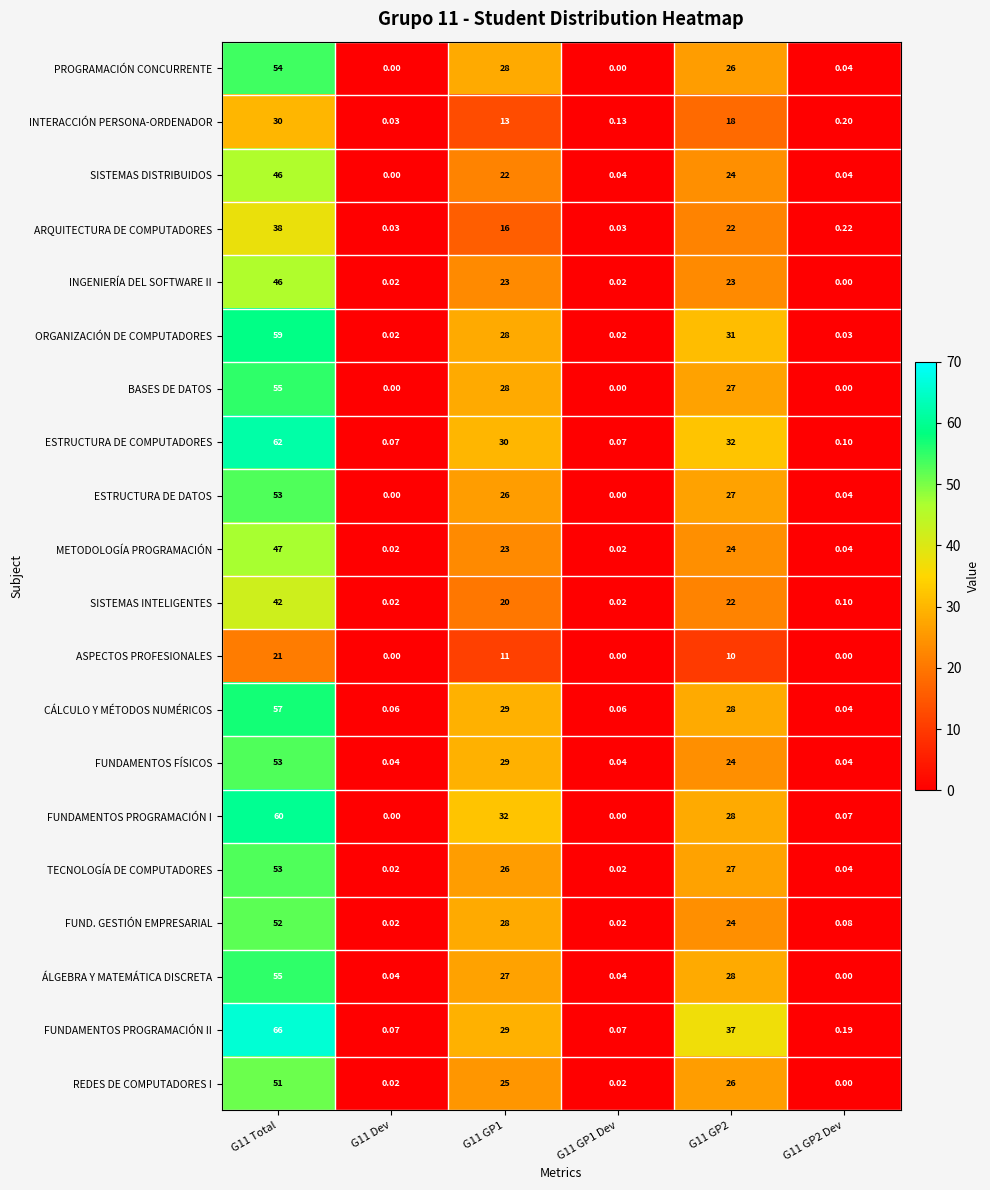

Which series has the widest spread of values?

FUNDAMENTOS PROGRAMACIÓN II